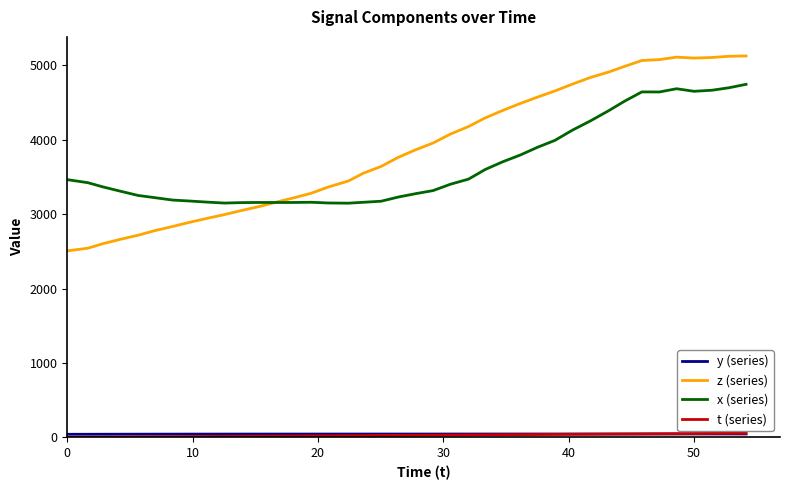

Which series has the largest total across all categories?

z (series)